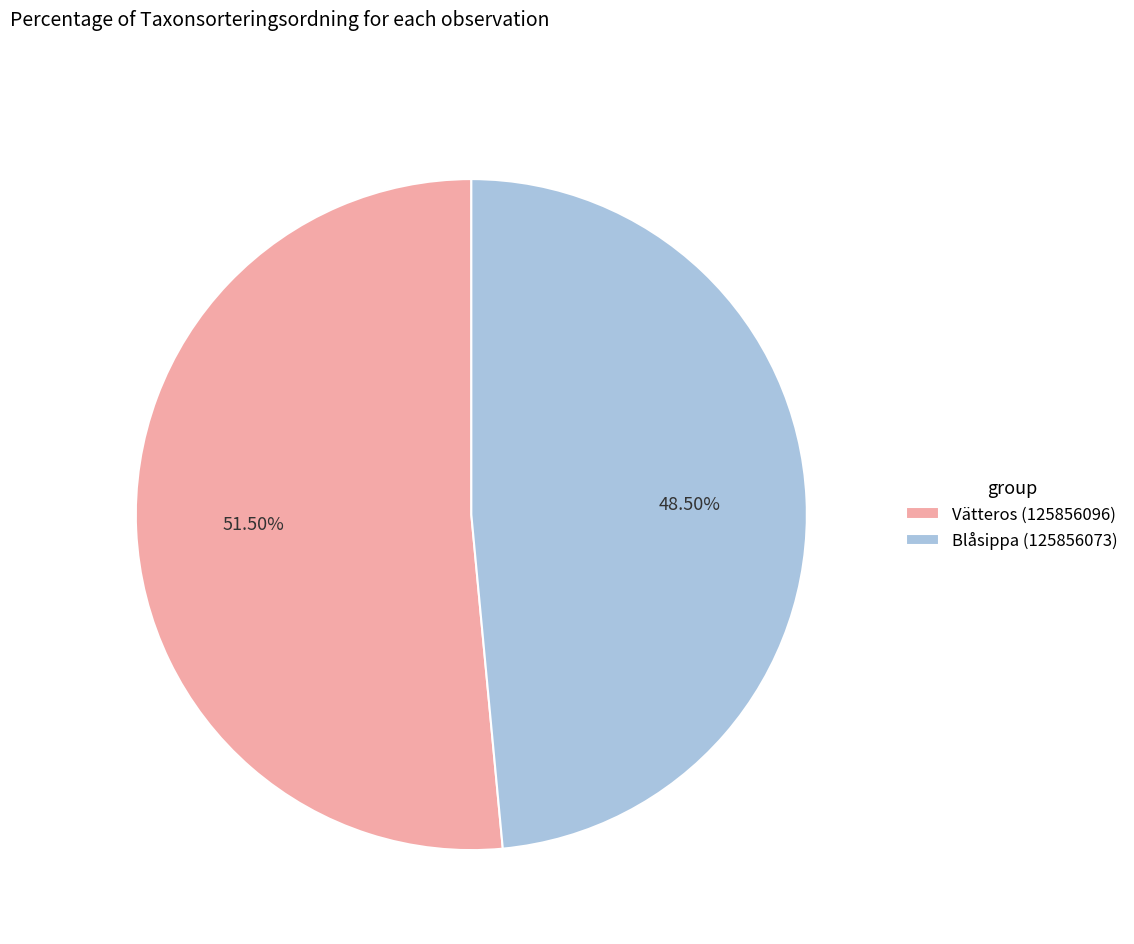

What is the ratio of the value at Vätteros (125856096) to the value at Blåsippa (125856073)?

1.1